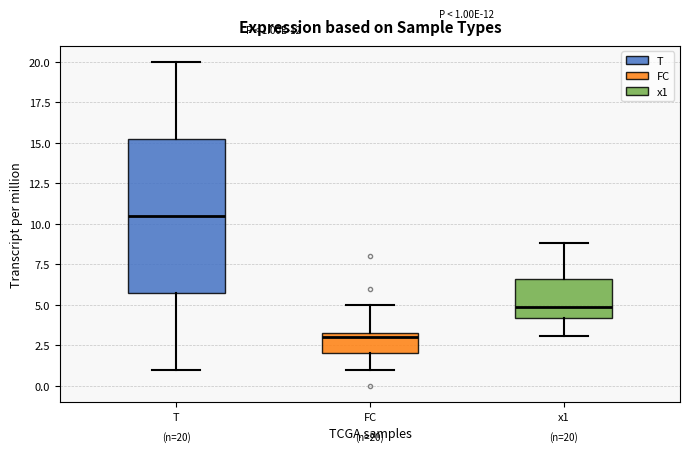

Comparing the boxes themselves (not the whiskers), which one is the tallest?

T